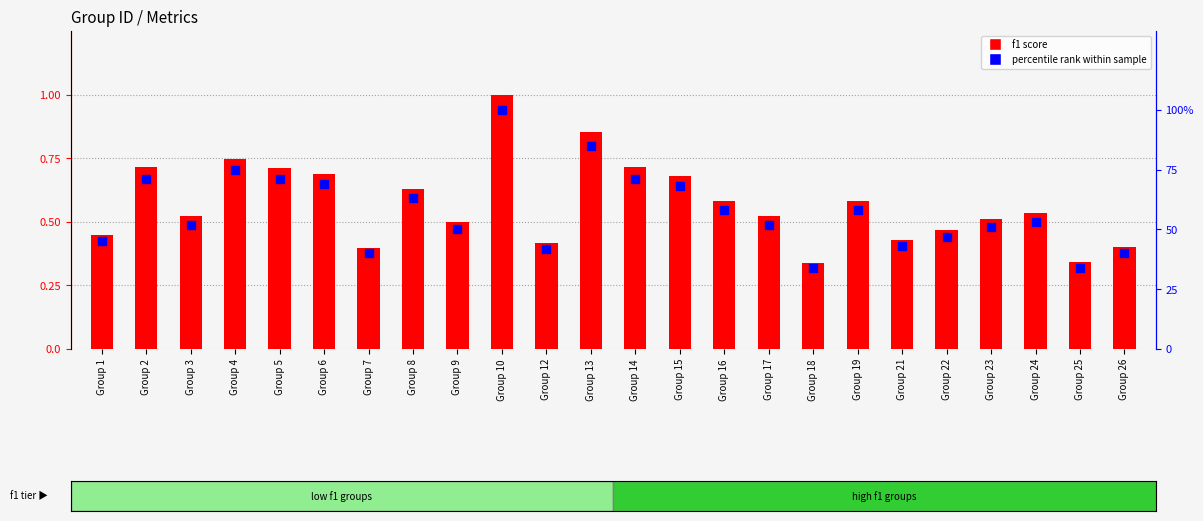

Which series has the largest Y range (max minus min)?

percentile rank within sample